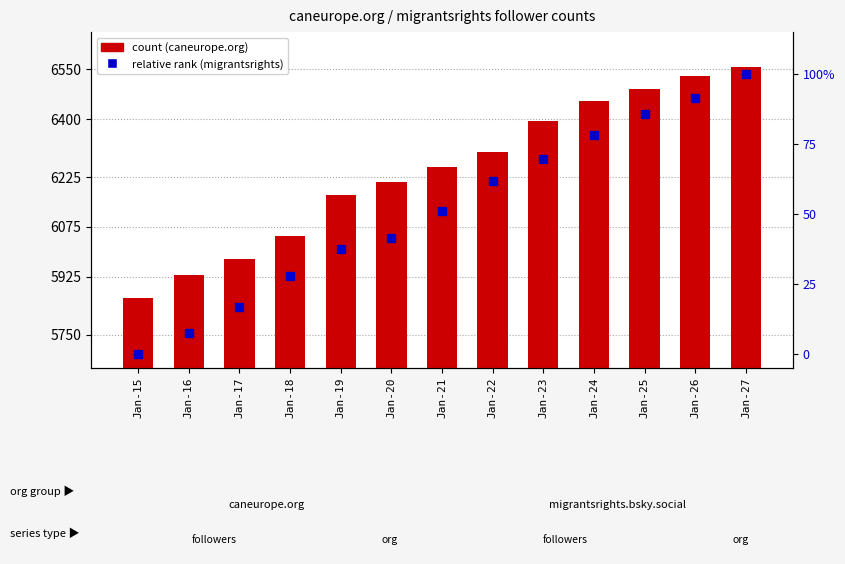

Which series has the largest total across all categories?

count